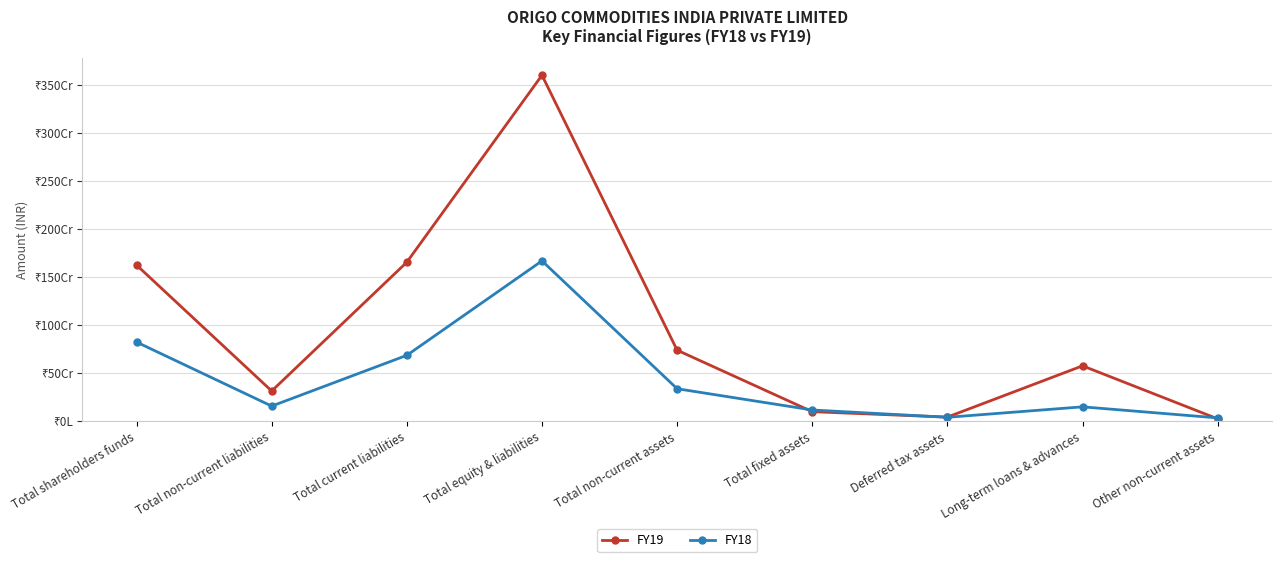

Rank the series by their average value, from lowest to highest.

FY18, FY19